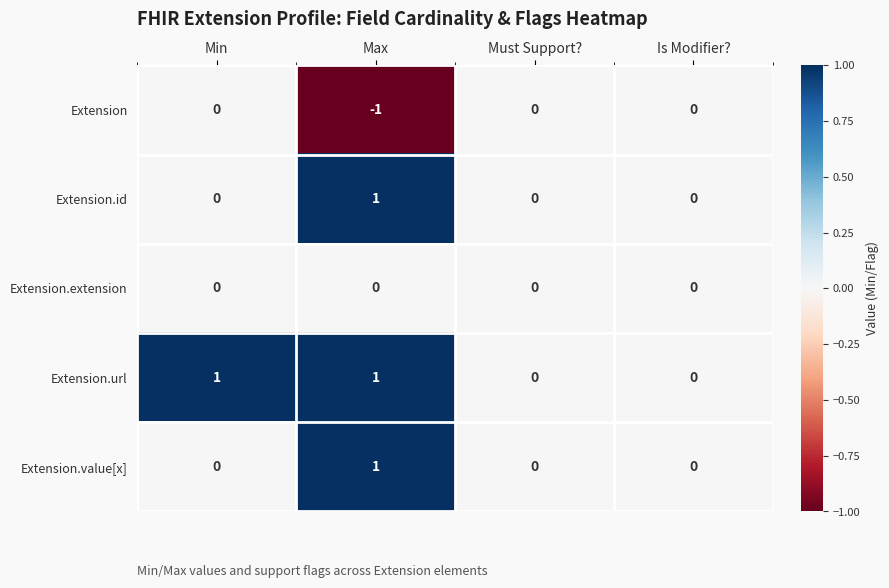

Count the Extension.id values in the range 0 to 1.

4